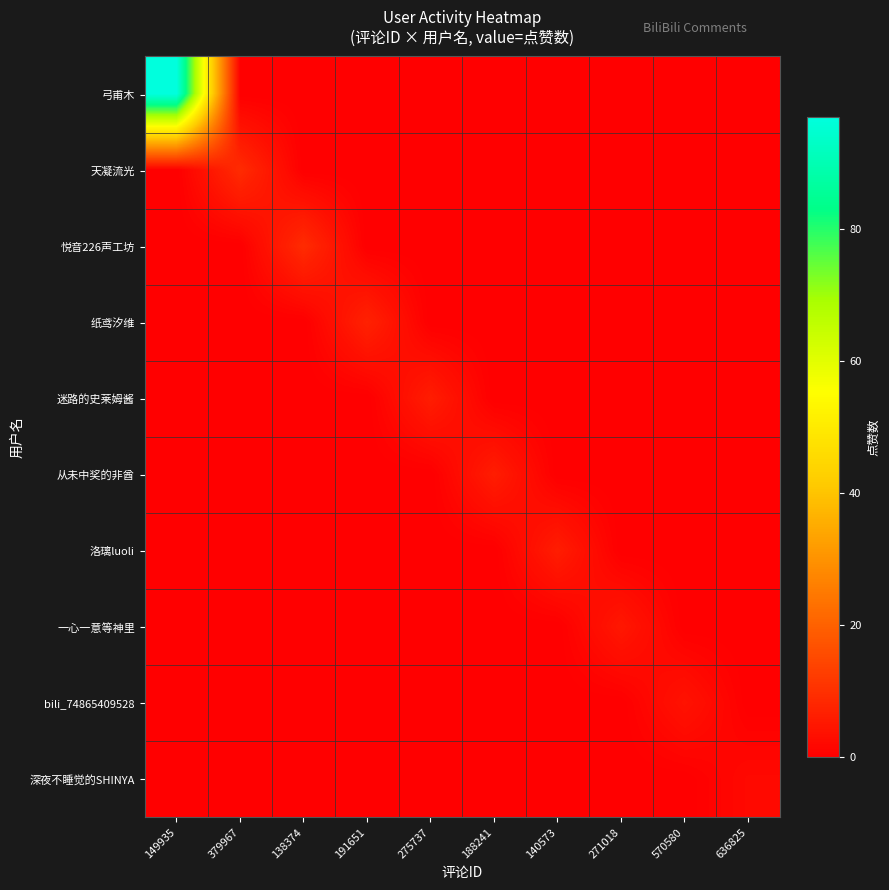

At how many categories does at least one series exceed 10?

1